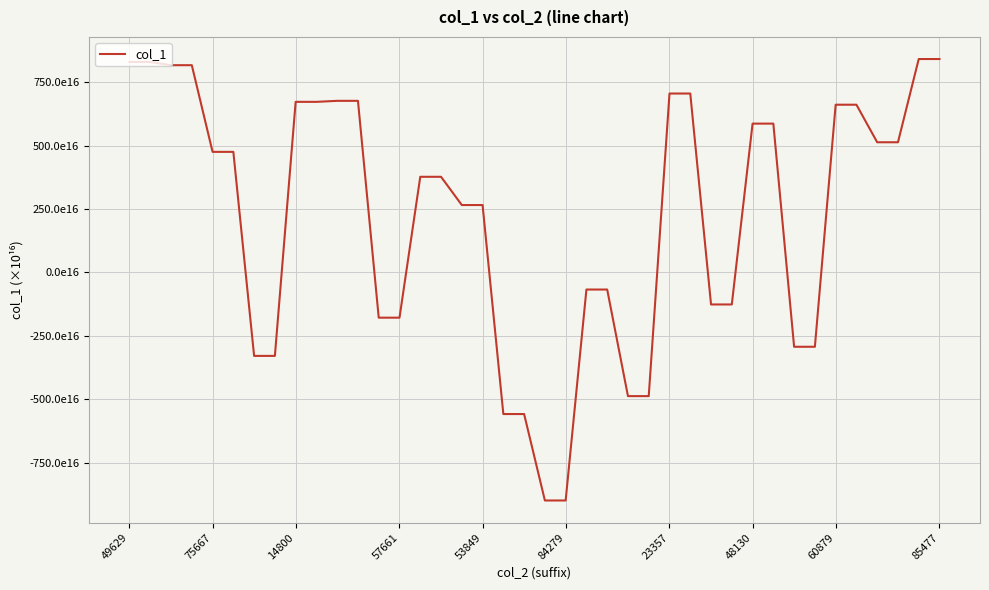

True or false: there are more than 0 points higher than both neighbors.

False